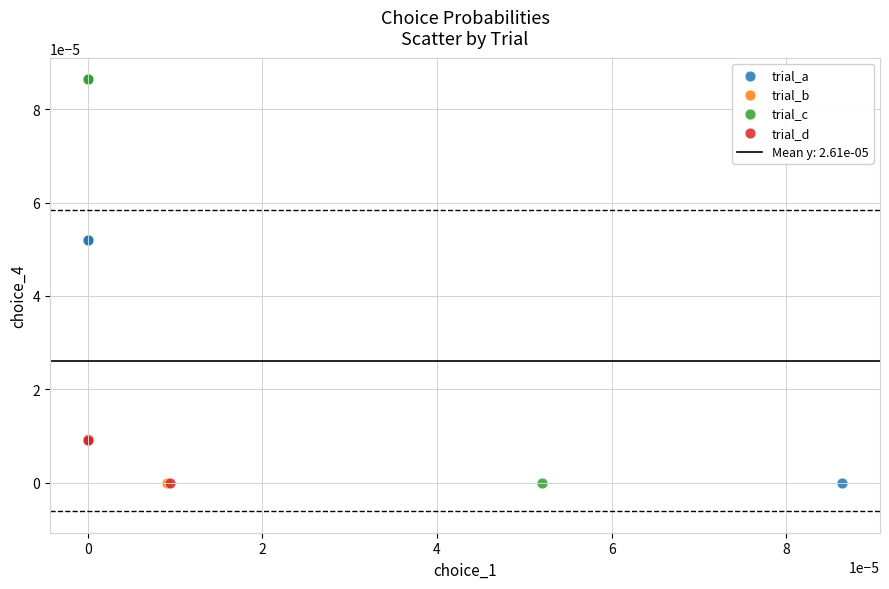

Which series has the widest spread of Y values?

trial_c